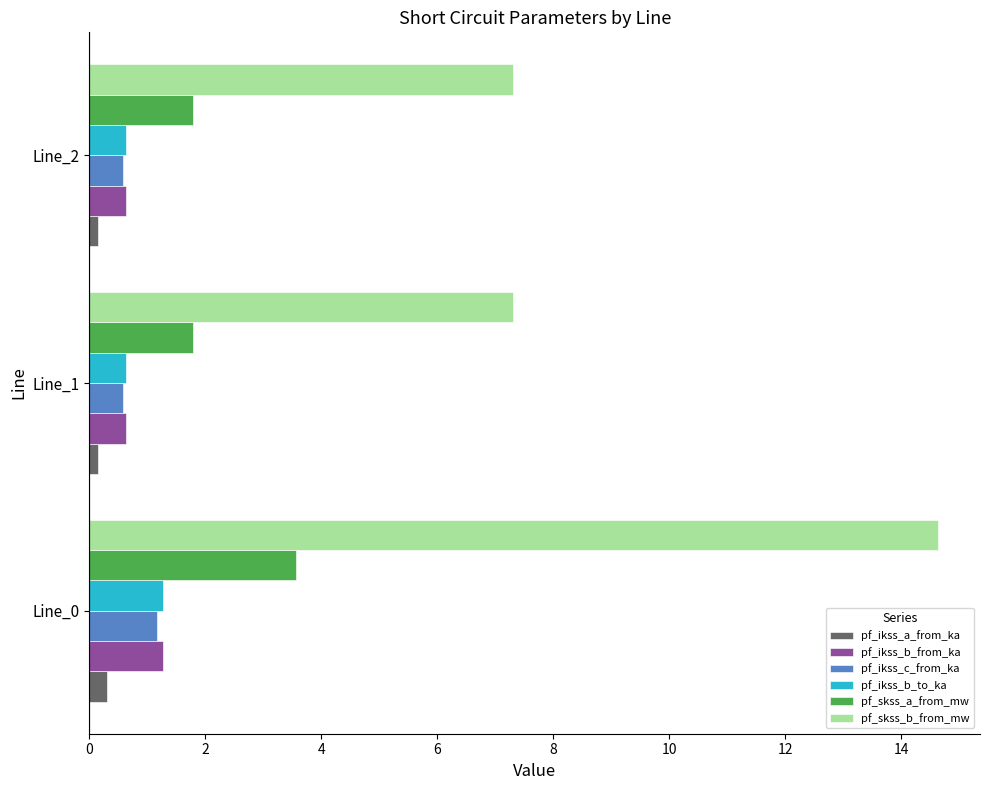

What is the maximum value shown in the chart?

14.6